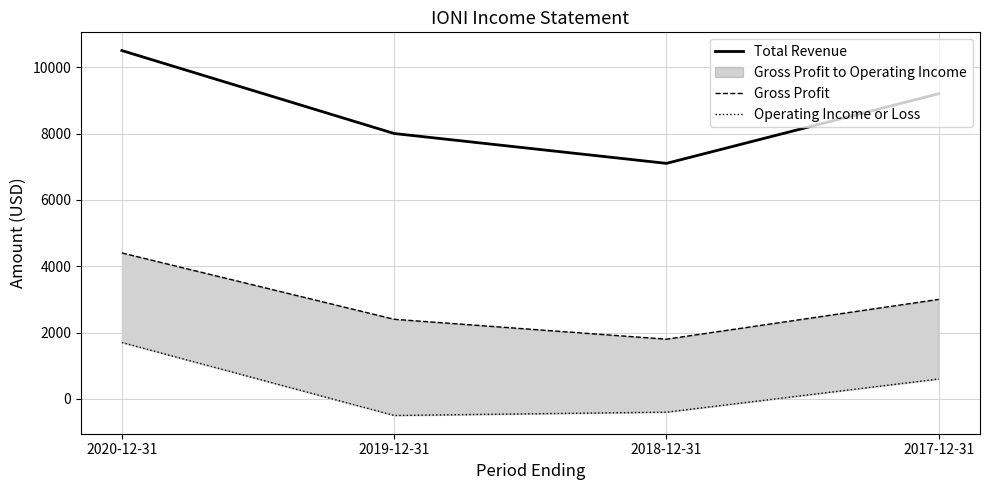

True or false: Operating Income or Loss and Total Revenue cross at least once.

False